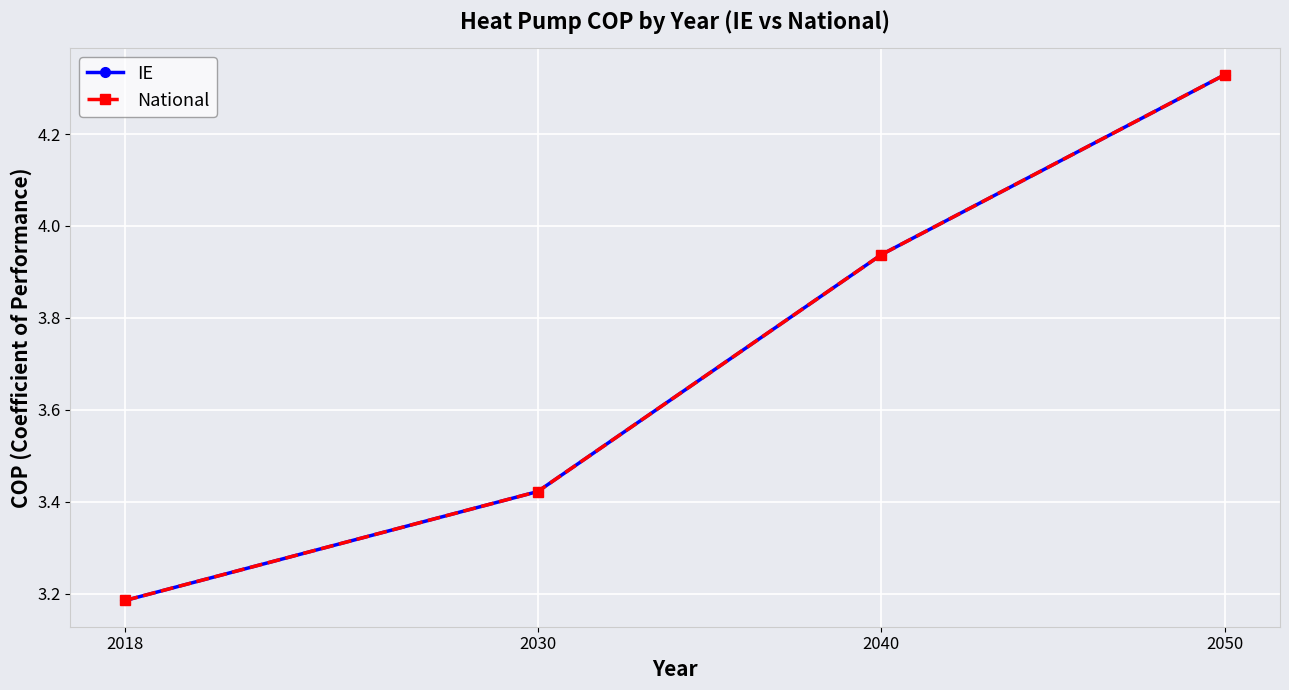

Reading left to right, list all the values displayed in this chart.

IE: 2018=3.2	2030=3.4	2040=3.9	2050=4.3
National: 2018=3.2	2030=3.4	2040=3.9	2050=4.3